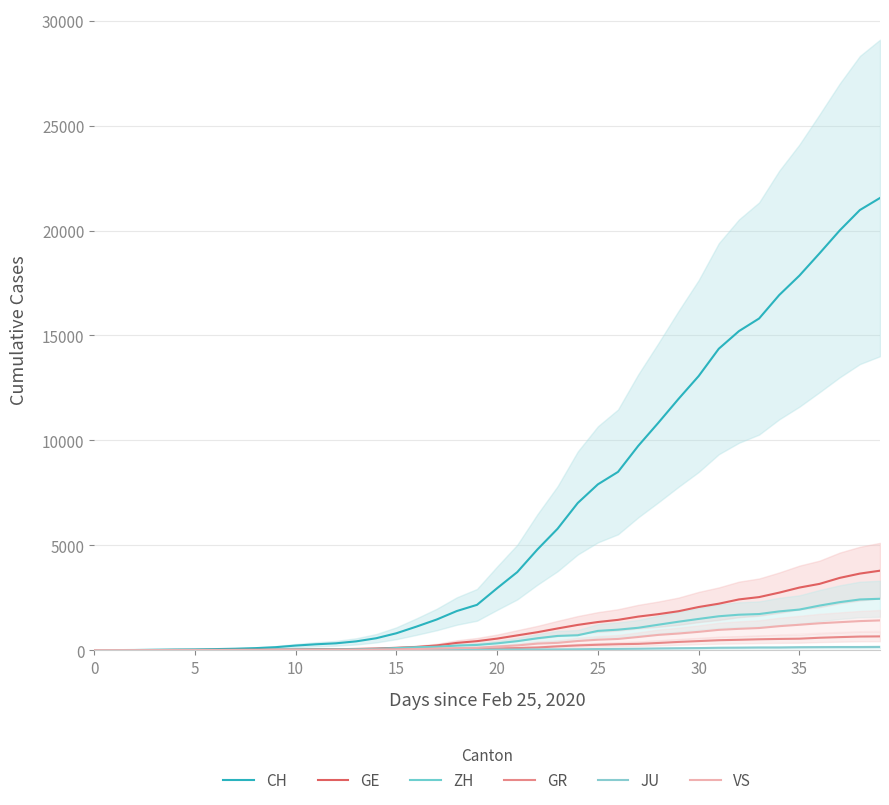

What is the greatest value displayed?

21554